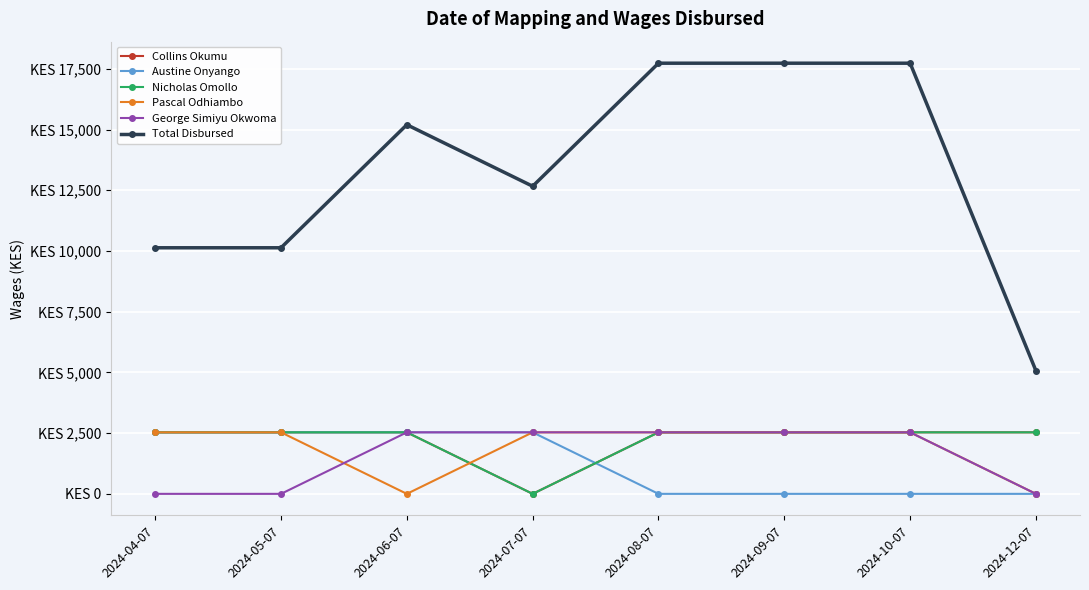

What is the value of the Total Disbursed point at the 3rd from the left?

15198